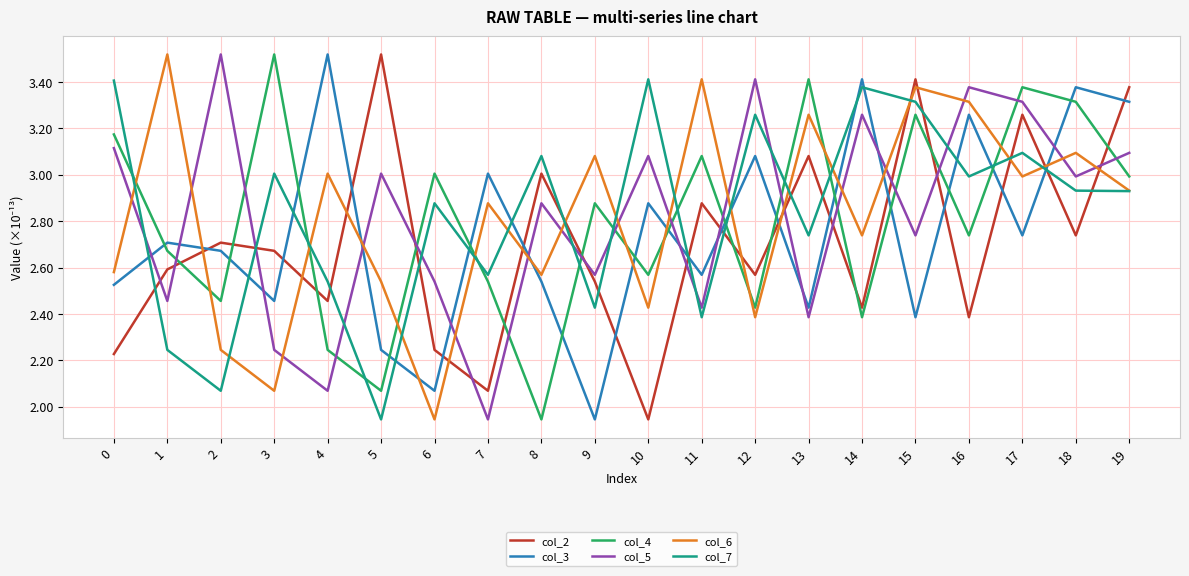

In col_5, how many points are lower than both neighbors (excluding endpoints)?

8